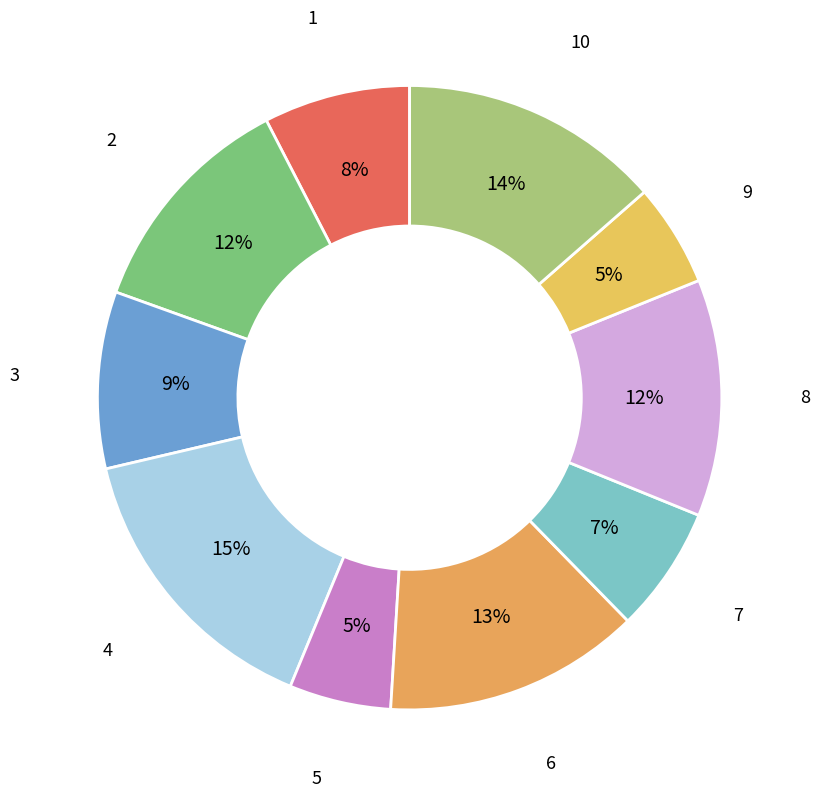

To the nearest percent, what percentage of the pie is 4?

15%